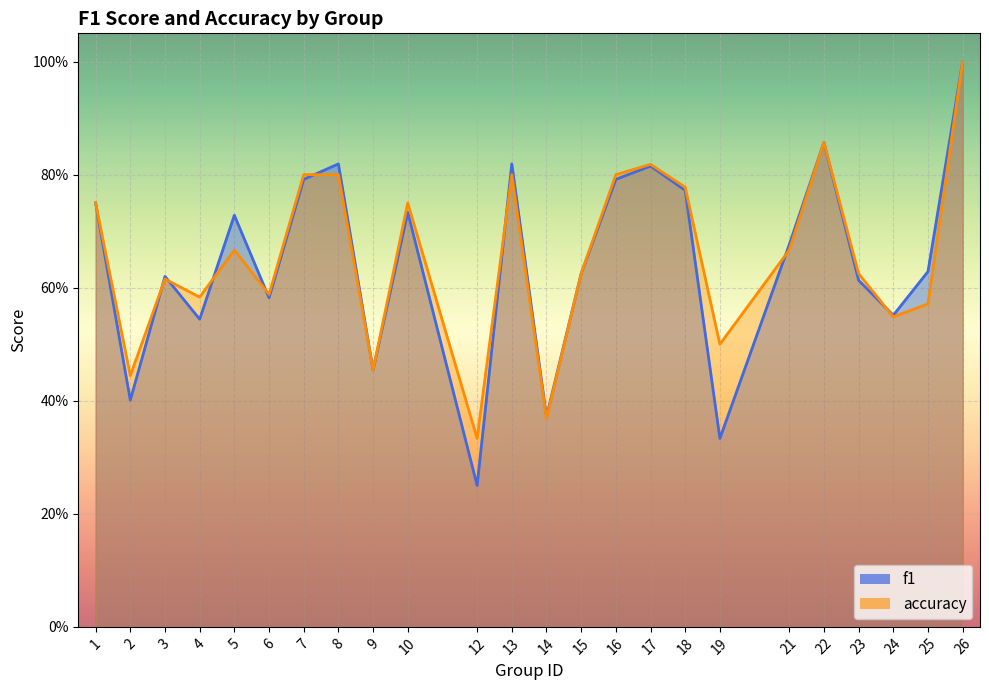

Rank the series by their average value, from lowest to highest.

f1, accuracy